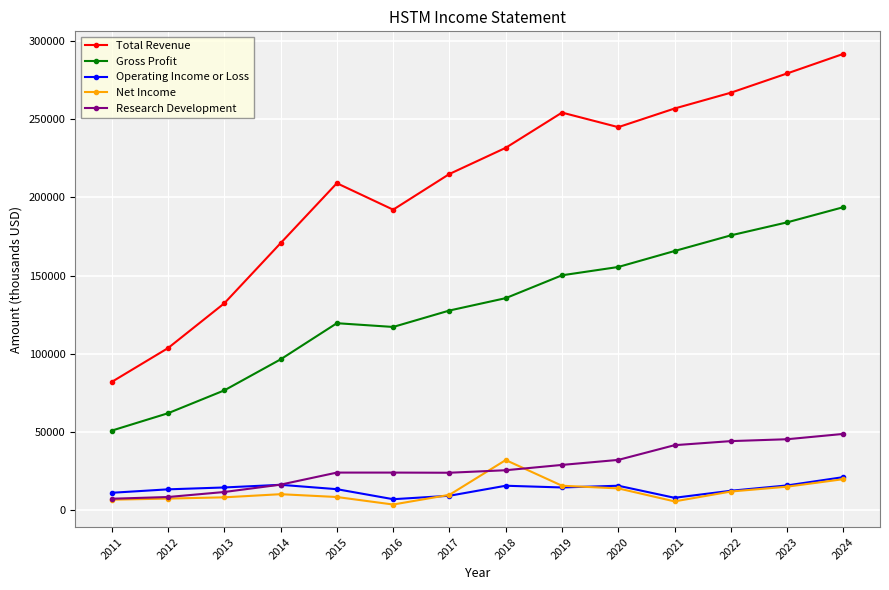

At which category is the sum across all series the highest?

2024